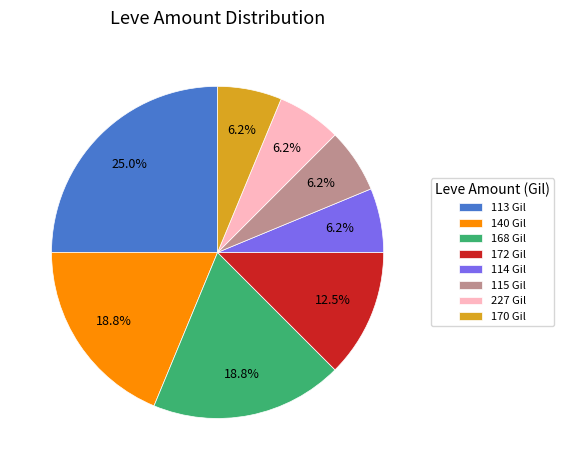

Is there any slice that represents more than half of the pie?

No